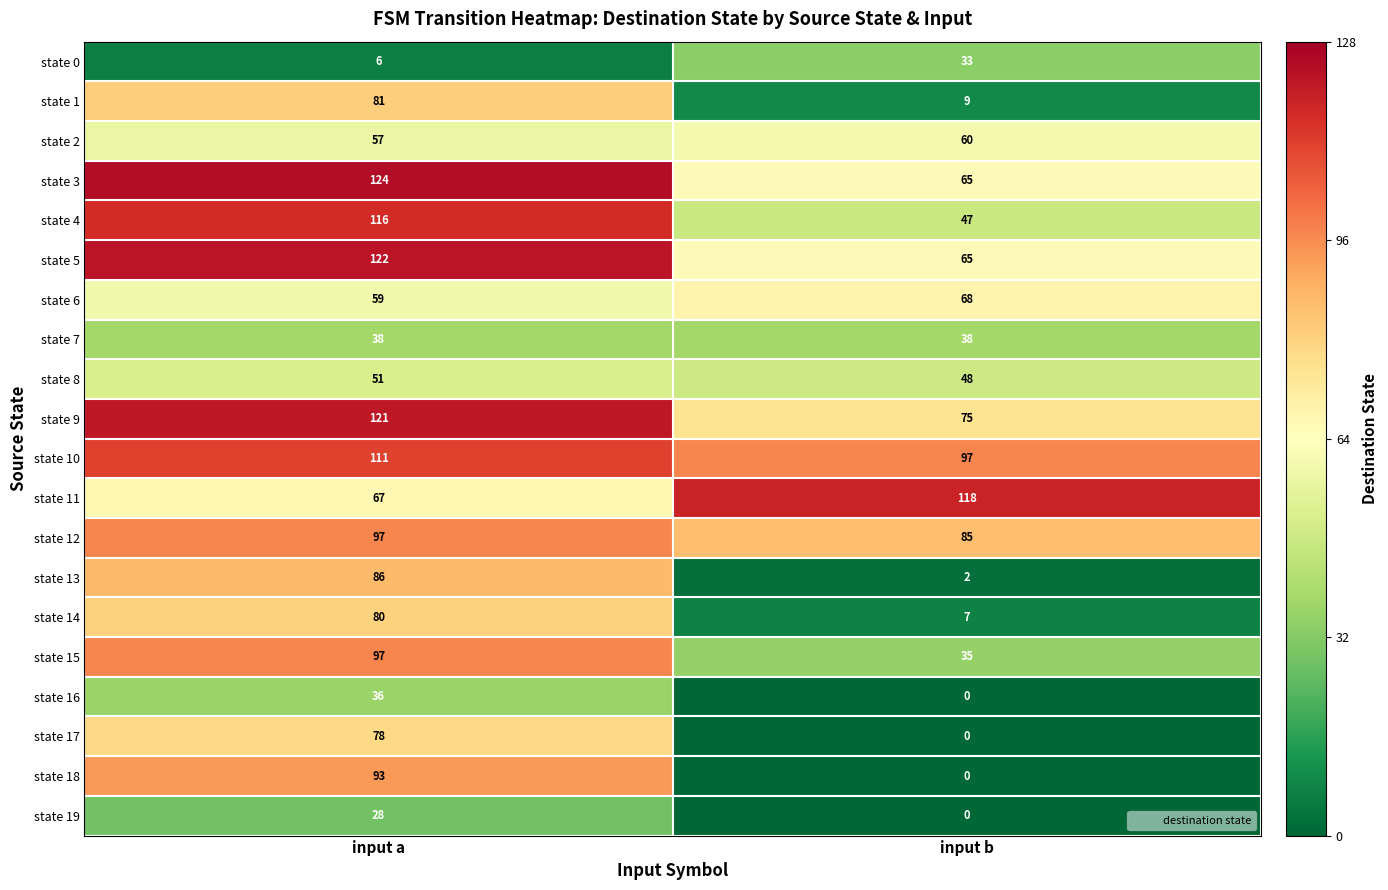

What is the spread (max minus min) of values at input b?

118